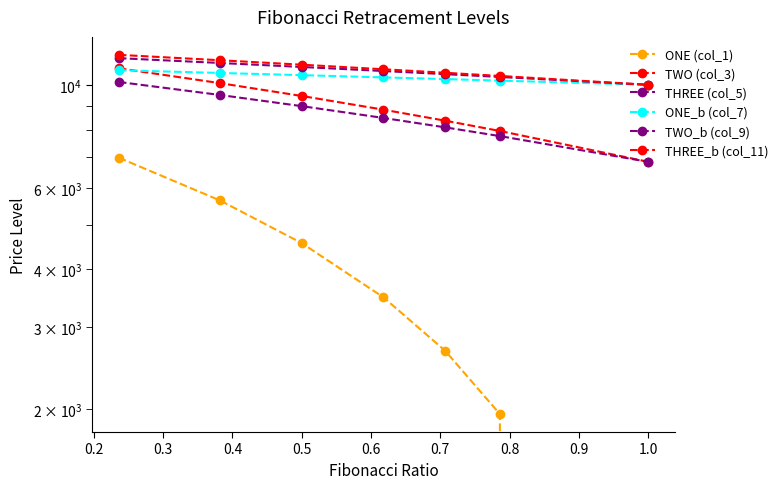

List the series in order of their peak value, highest first.

THREE_b (col_11), TWO_b (col_9), TWO (col_3), ONE_b (col_7), THREE (col_5), ONE (col_1)